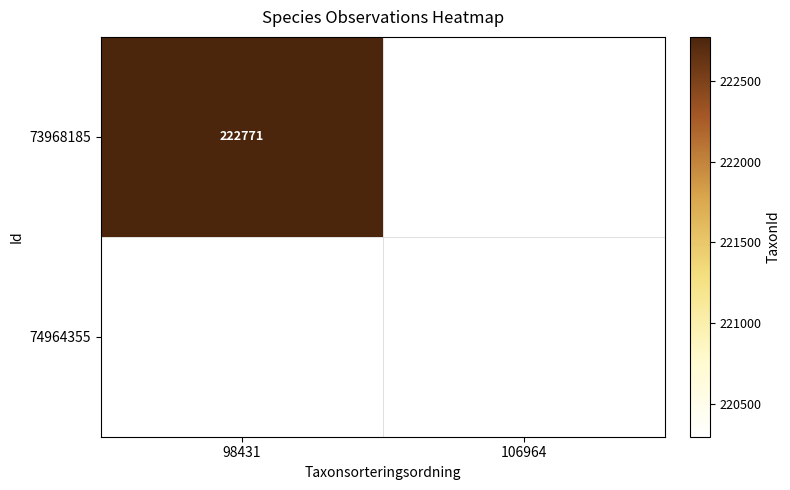

The value of 74964355 at 106964 is 220299. True or false?

True